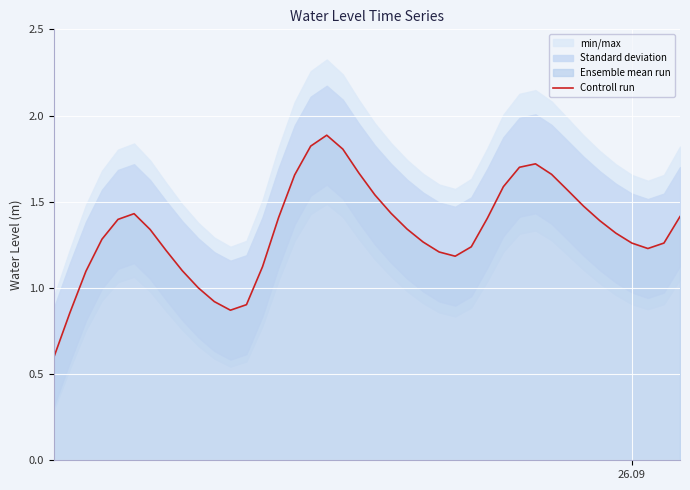

What is the lowest value of the Controll run series?

0.6